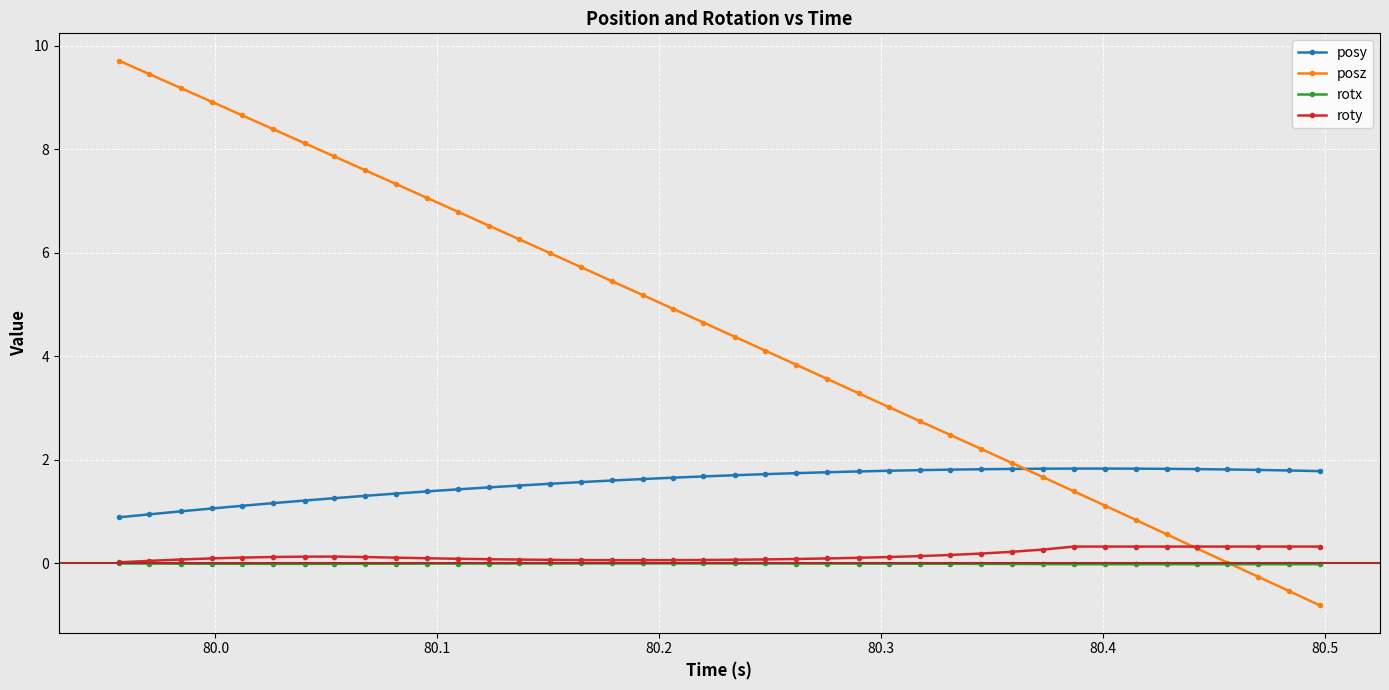

True or false: posy and roty intersect in this chart.

False